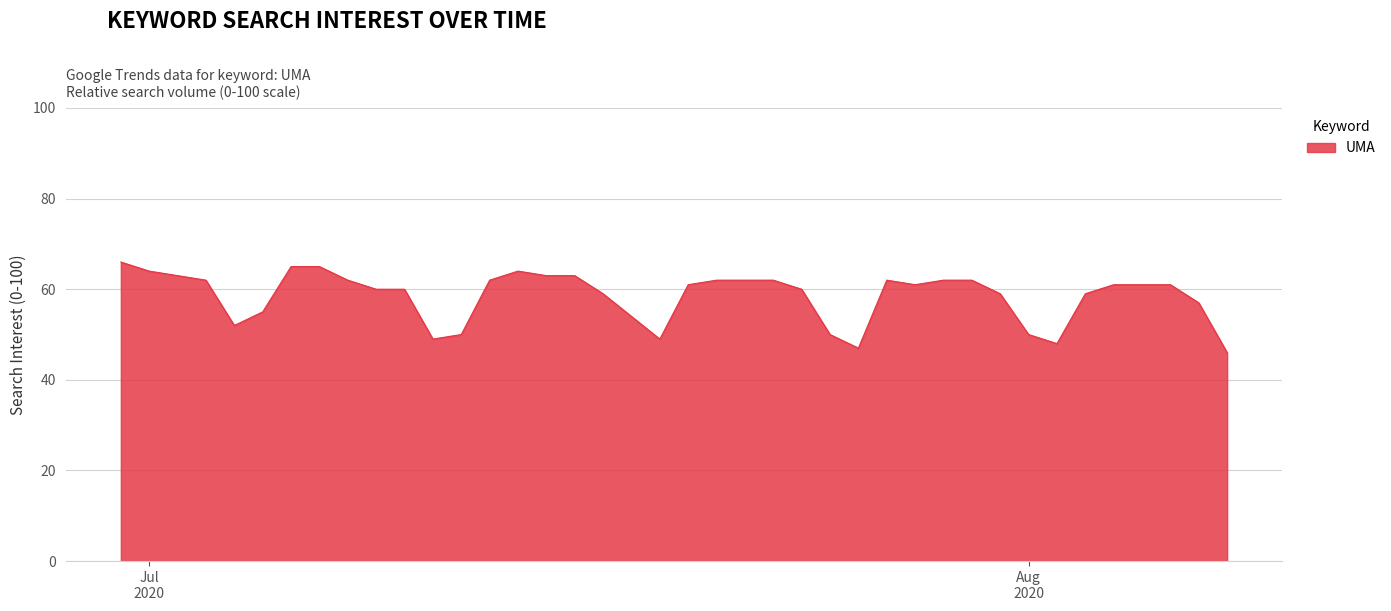

What is the smallest value displayed?

46